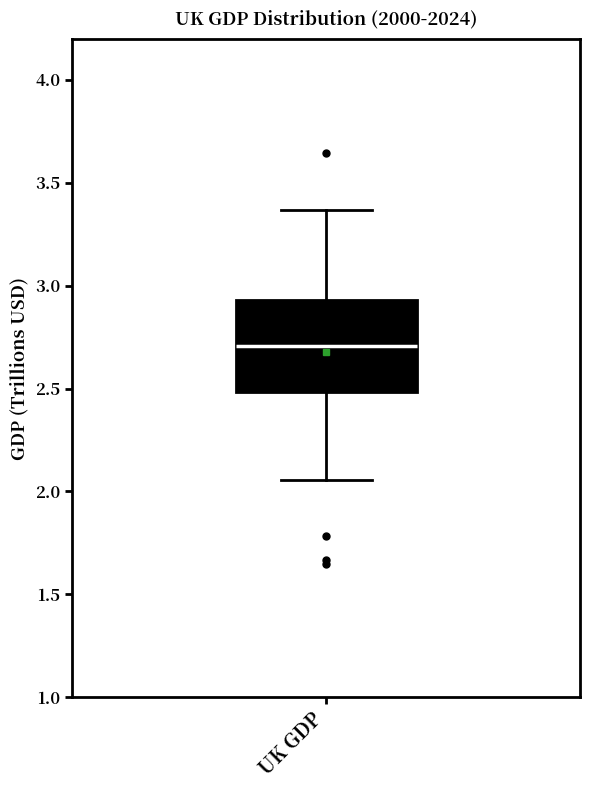

Read this box plot against the y-axis: the position of the median line, the range covered by the box, and the ends of both whiskers. The values are not printed on the chart, so give them approximately, as read against the axis.

median 2.70, box 2.50 to 2.95, whiskers 2.05 to 3.35